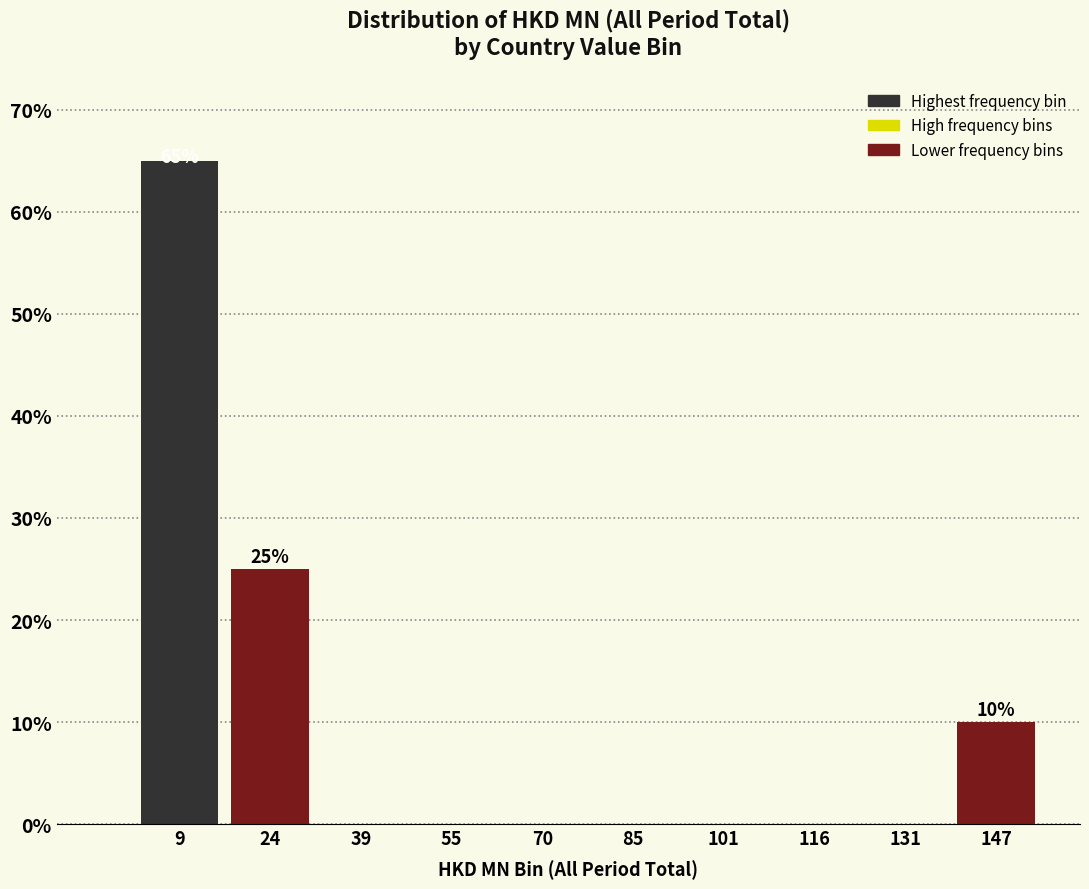

Over which range of the x-axis is the bar tallest?

2 to 16